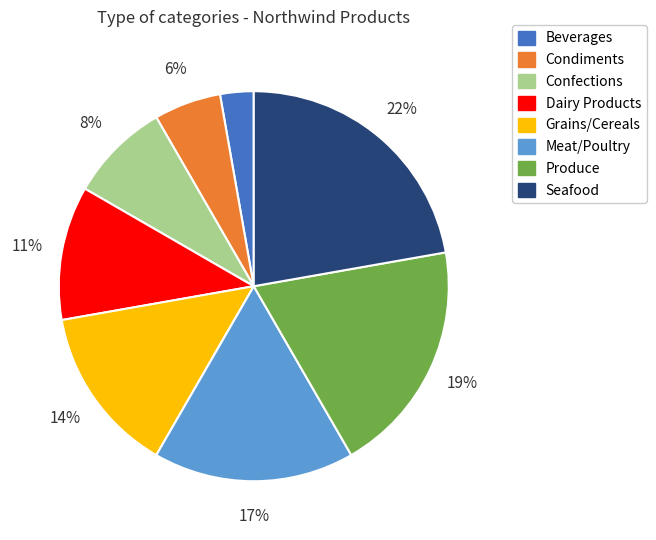

Between Condiments and Seafood, which is larger?

Seafood